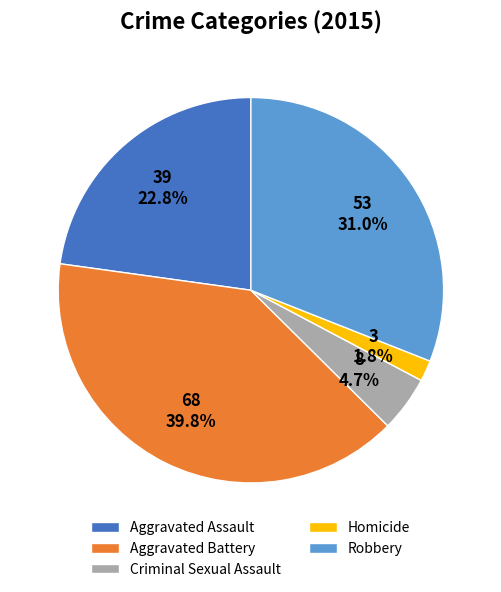

Is there a majority slice in this chart?

No